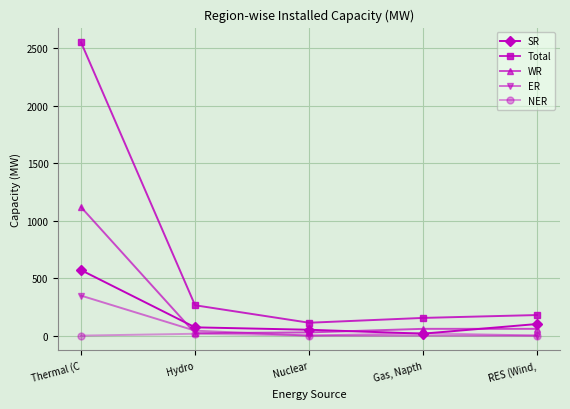

Is the value of Total at Thermal (C greater than the value of SR at Gas, Napth?

Yes